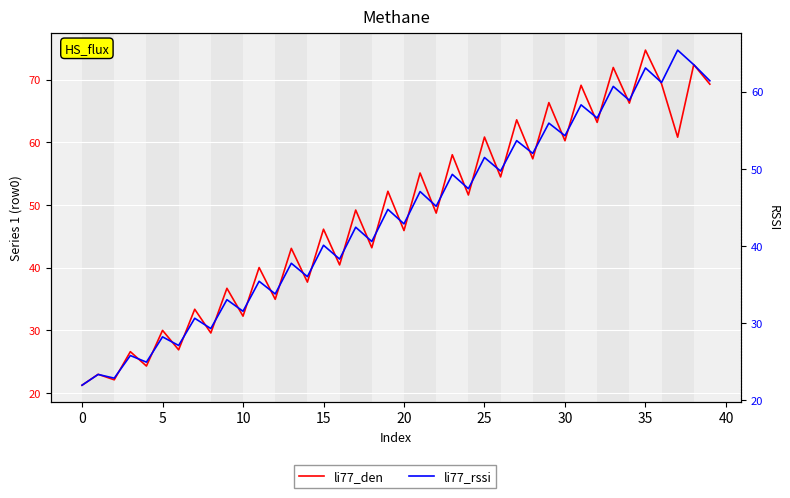

What is the value of the li77_rssi point at the 2nd from the left?

23.3